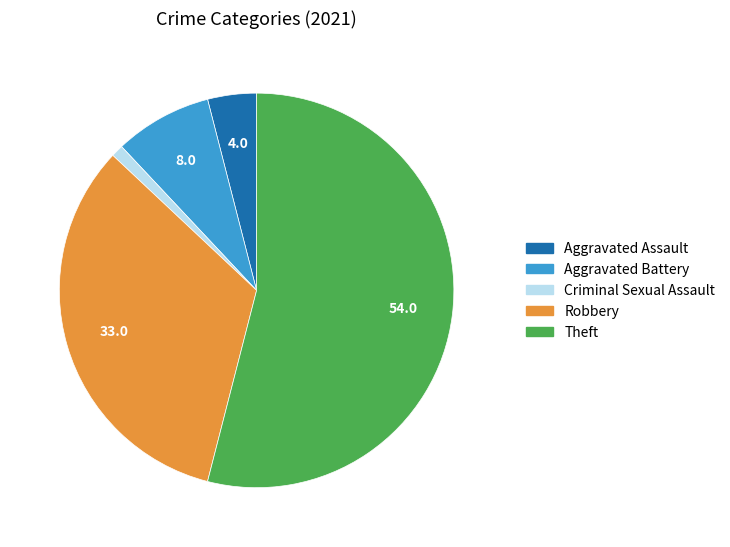

Is there any slice that represents more than half of the pie?

Yes